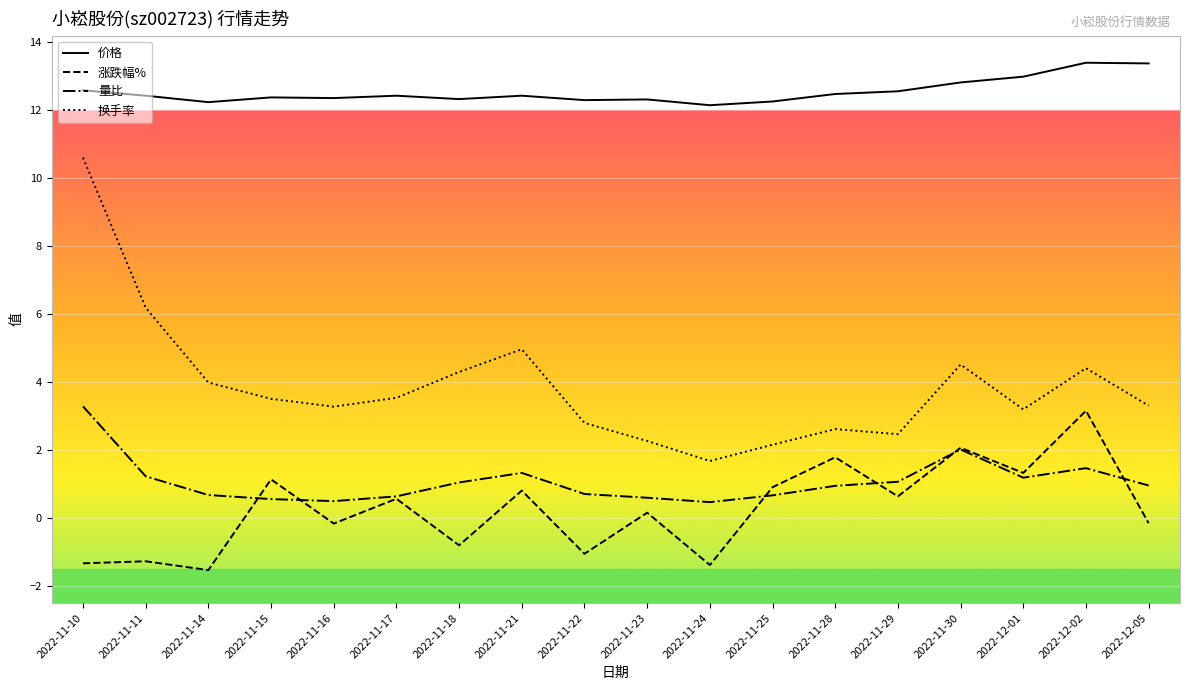

What position from the left is 2022-11-25?

12